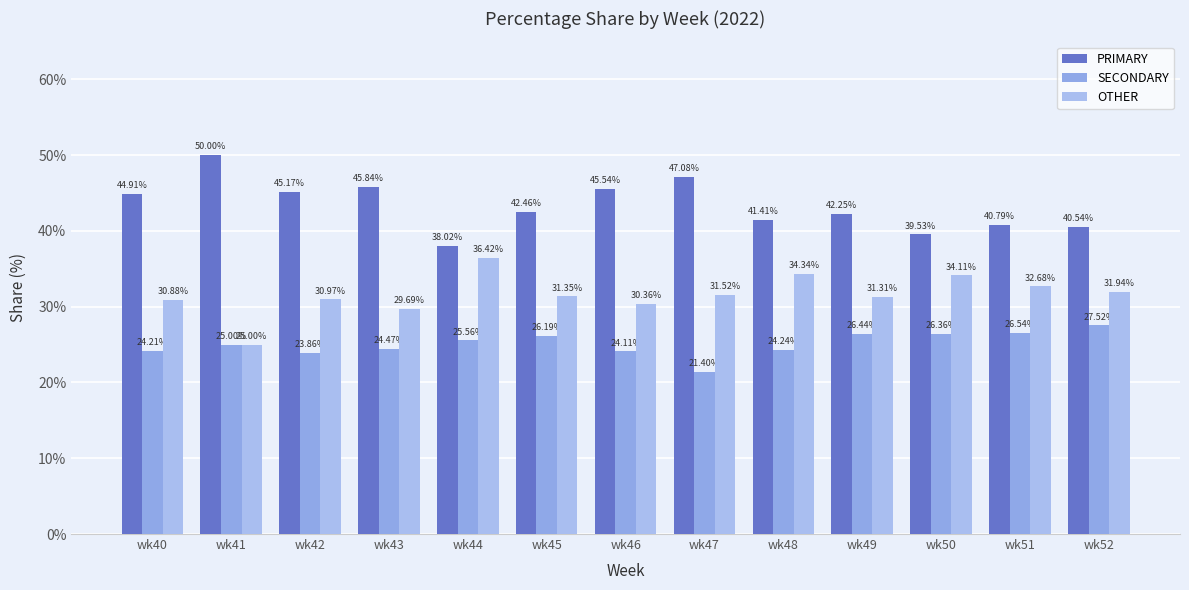

What is the value of the SECONDARY bar at the 2nd from the left?

25.0